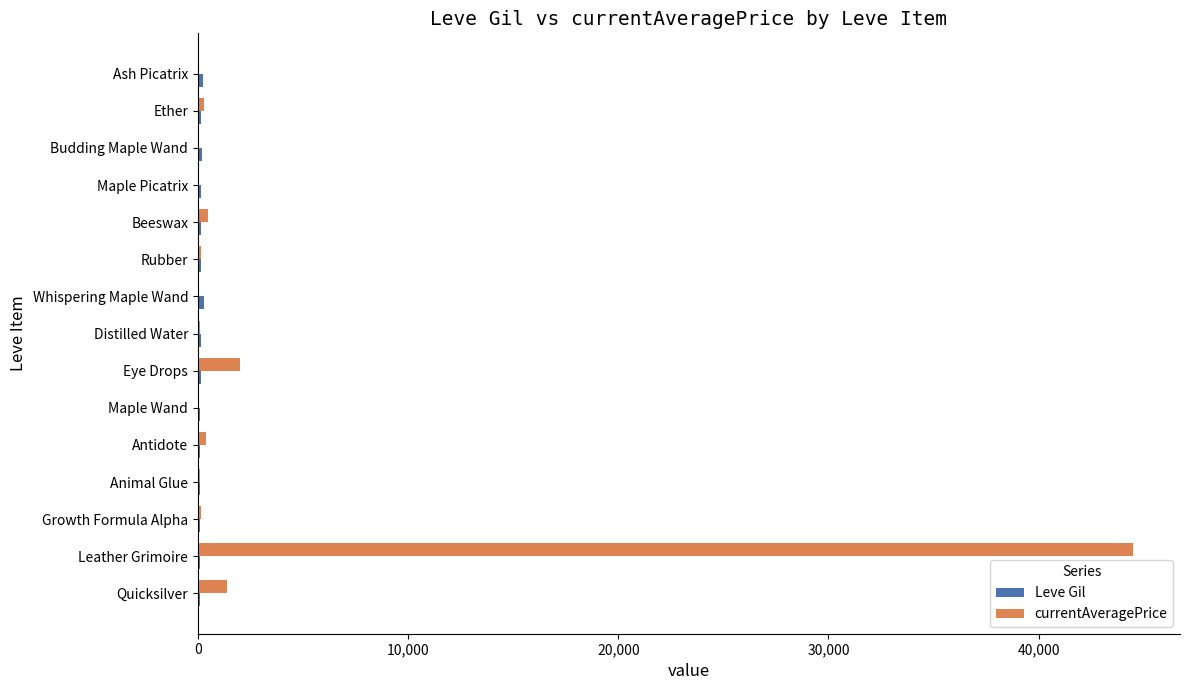

How many data points does each series have?

15